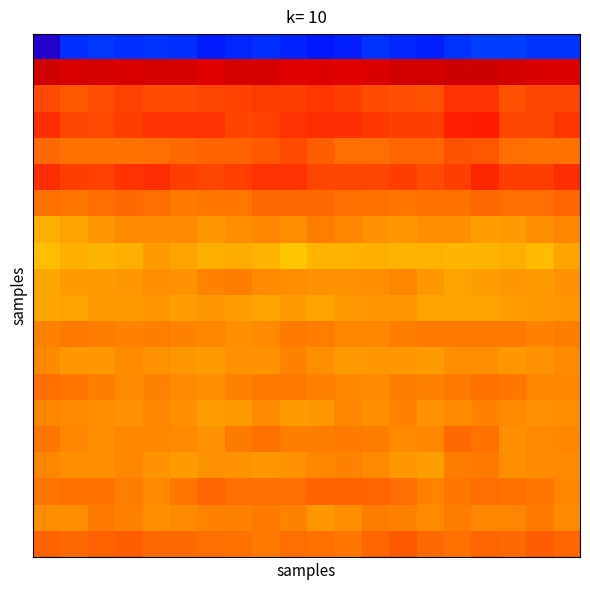

What is the maximum value shown in the chart?

49.2